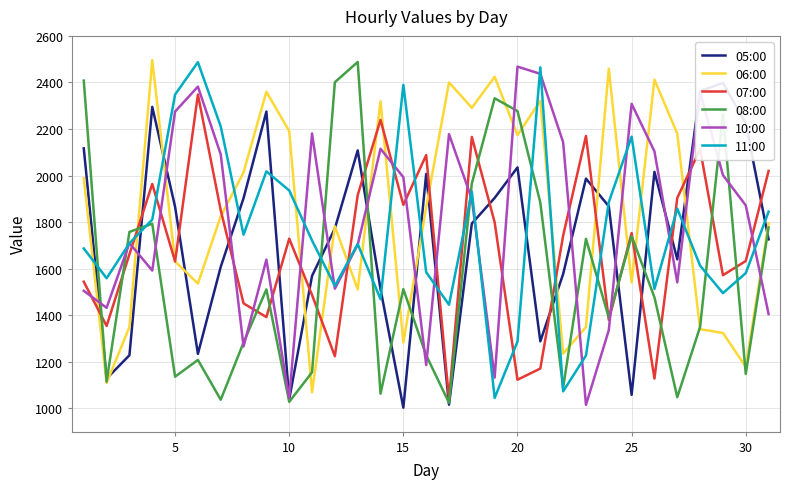

What are all the series names shown in the legend?

05:00, 06:00, 07:00, 08:00, 10:00, 11:00